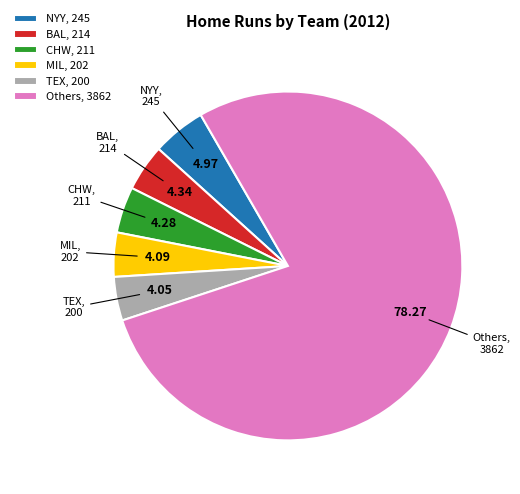

Is there any slice that represents more than half of the pie?

Yes